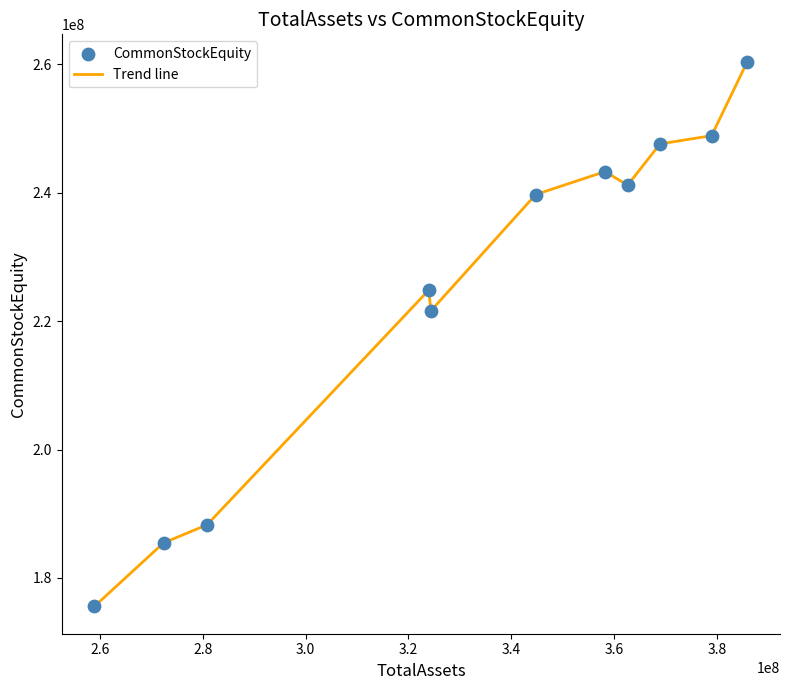

What is the difference between the maximum and minimum values?

84876331